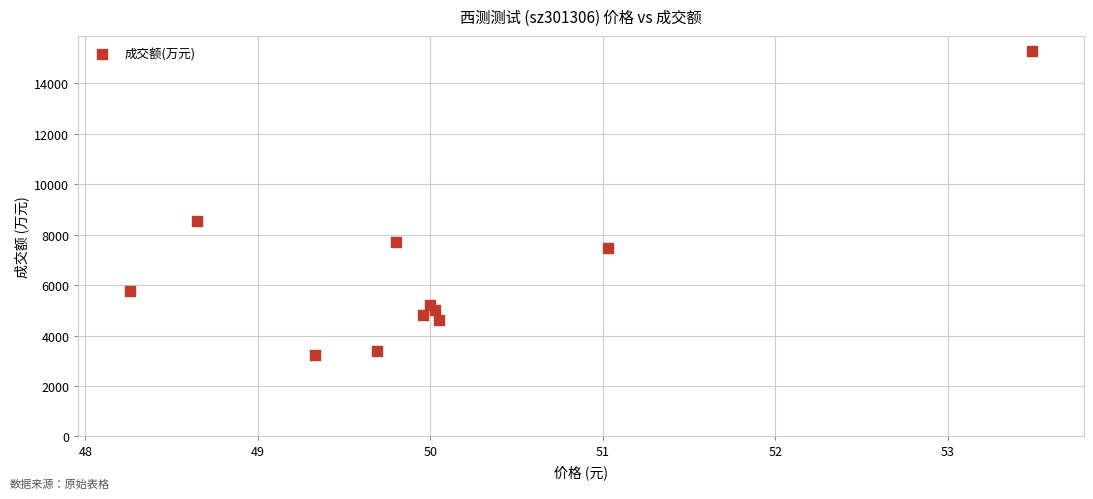

What is the average Y value?

6459